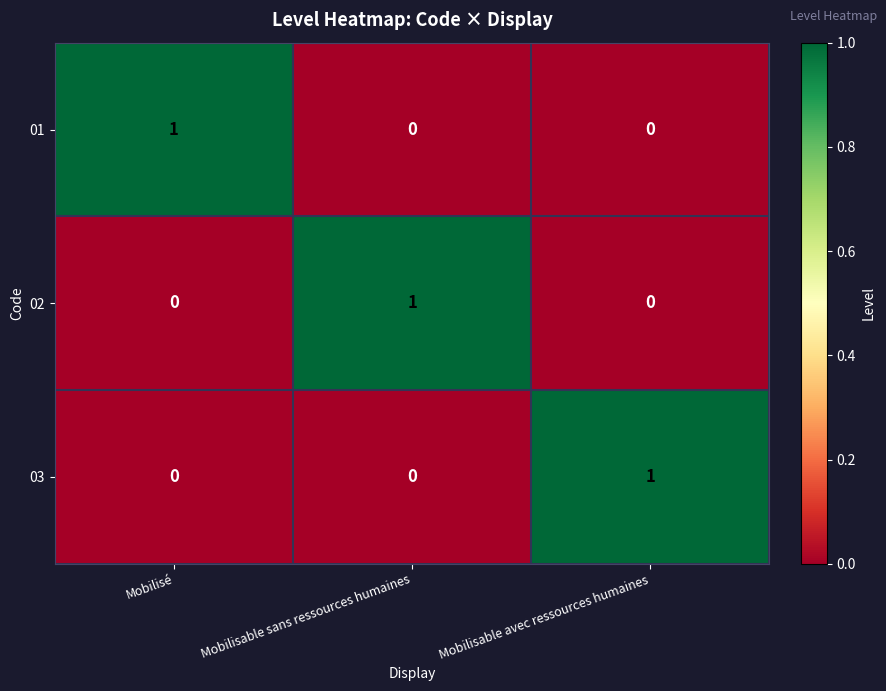

Reading left to right, what are all the values shown in this chart?

01: Mobilisé=1	Mobilisable sans ressources humaines=0	Mobilisable avec ressources humaines=0
02: Mobilisé=0	Mobilisable sans ressources humaines=1	Mobilisable avec ressources humaines=0
03: Mobilisé=0	Mobilisable sans ressources humaines=0	Mobilisable avec ressources humaines=1